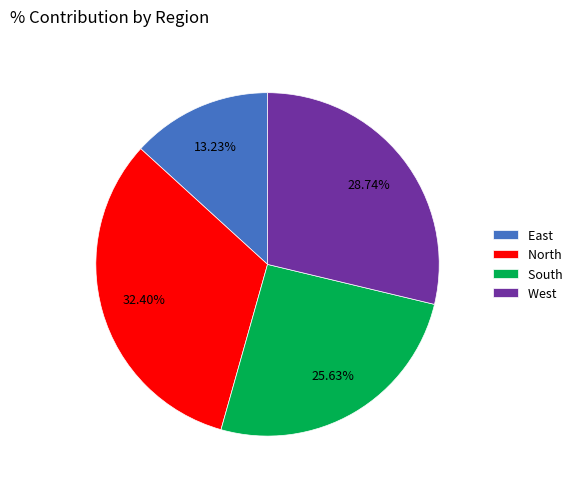

Rank the categories by value from lowest to highest.

East, South, West, North